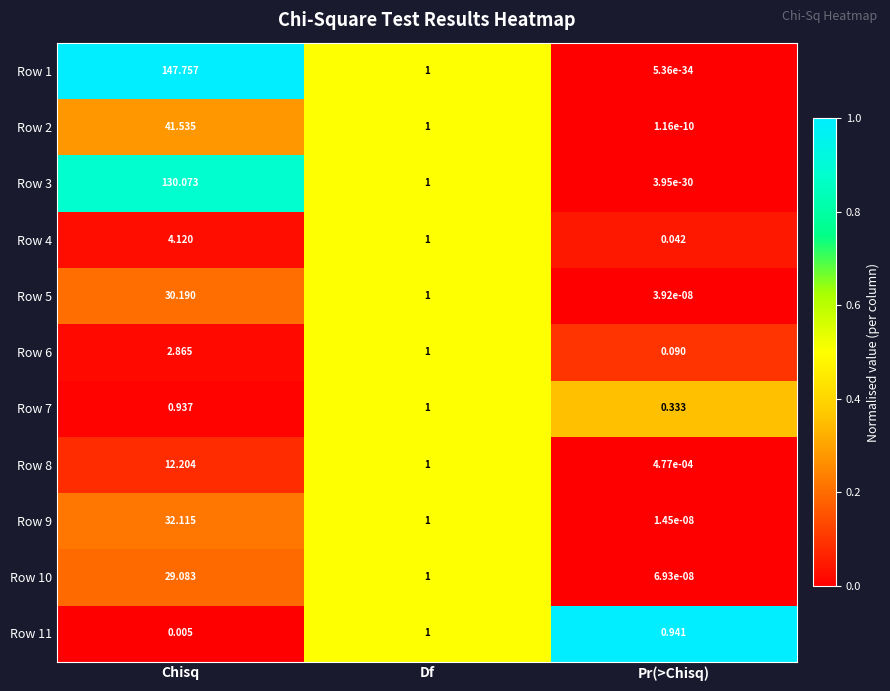

Which series has the widest spread of values?

Row 1